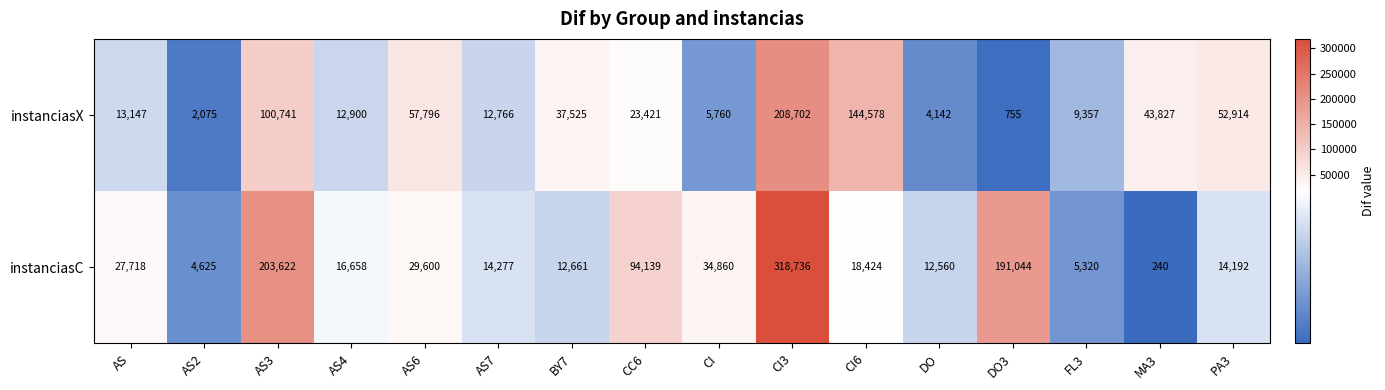

At which label does instanciasX first exceed 23421?

AS3